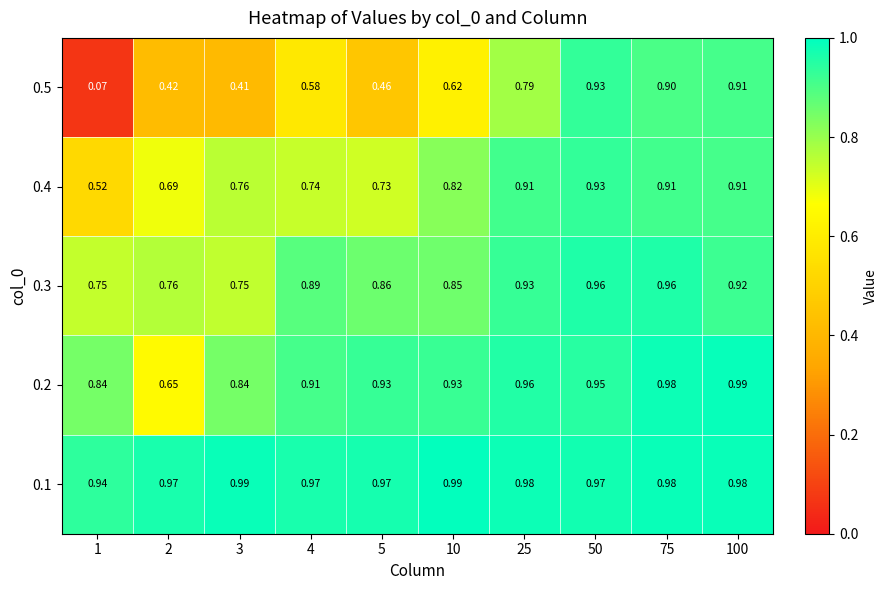

How many distinct data groups are displayed?

5